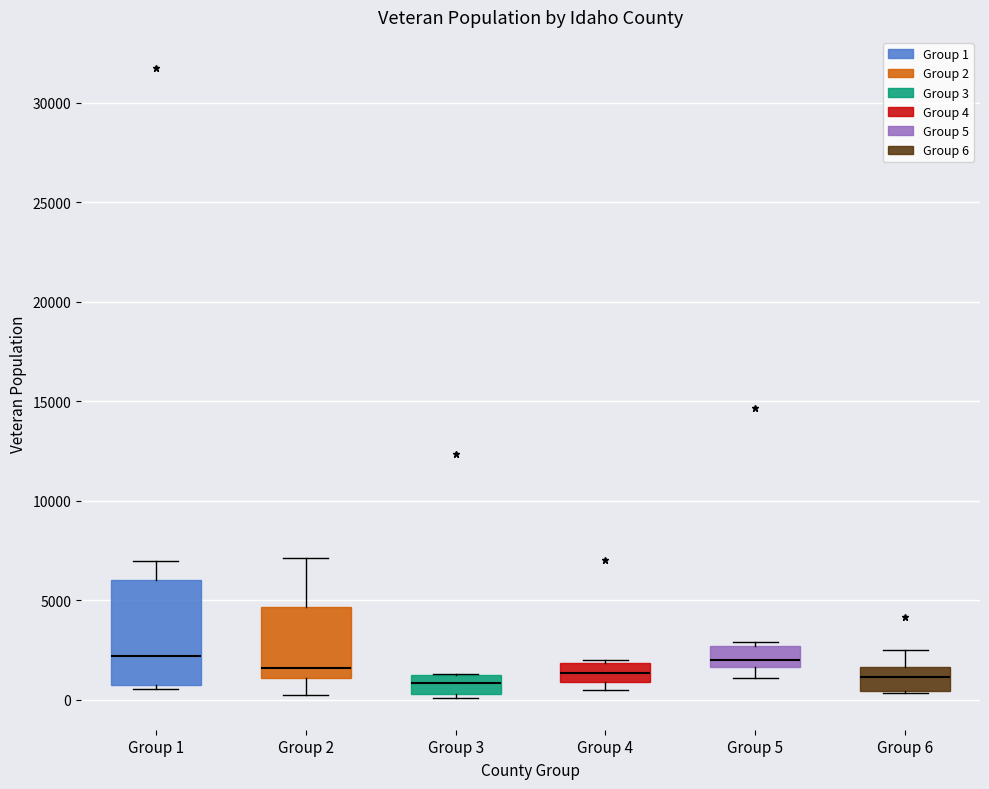

Reading left to right, read every box against the y-axis: the position of its median line, the range the box covers, and the ends of its whiskers. The values are not printed on the chart, so give them approximately, as read against the axis.

Group 1: median 2000, box 500 to 6000, whiskers 500 (just below the box's lower edge) to 7000
Group 2: median 1500, box 1000 to 4500, whiskers 0 to 7000
Group 3: median 1000 (inside the box), box 500 to 1000, whiskers 0 to 1500
Group 4: median 1500, box 1000 to 2000, whiskers 500 to 2000 (just above the box's upper edge)
Group 5: median 2000, box 1500 to 2500, whiskers 1000 to 3000
Group 6: median 1000, box 500 to 1500, whiskers 500 to 2500